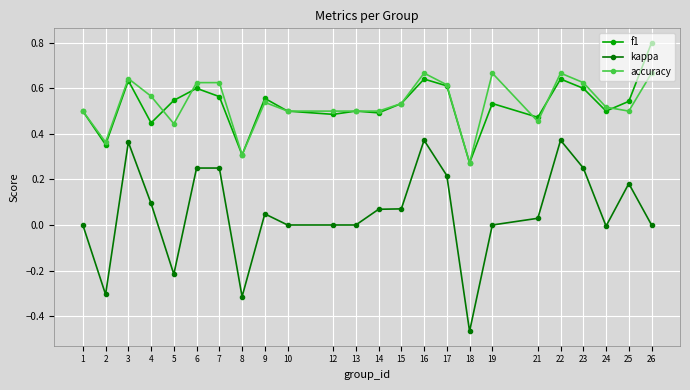

Is the value of kappa at 7 greater than the value of accuracy at 25?

No